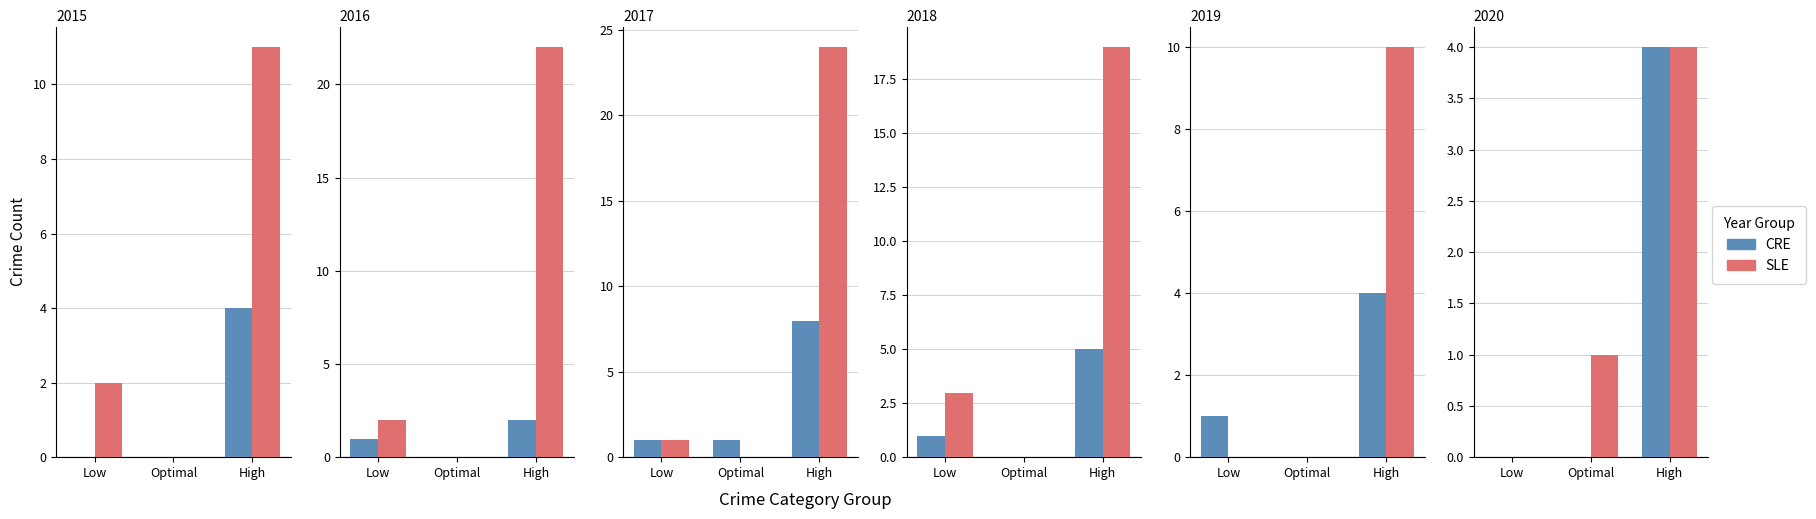

Where does the SLE series first go above 1?

High